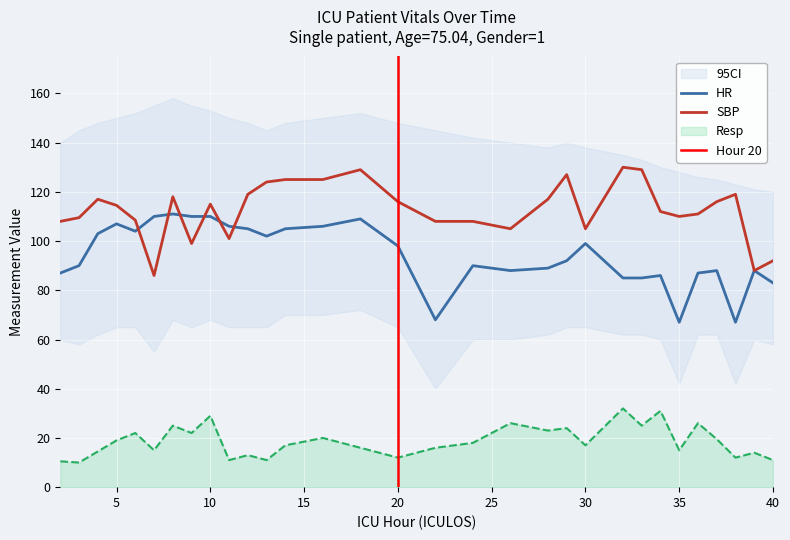

What is the sum of the Resp values at 5 and 32?

51.0